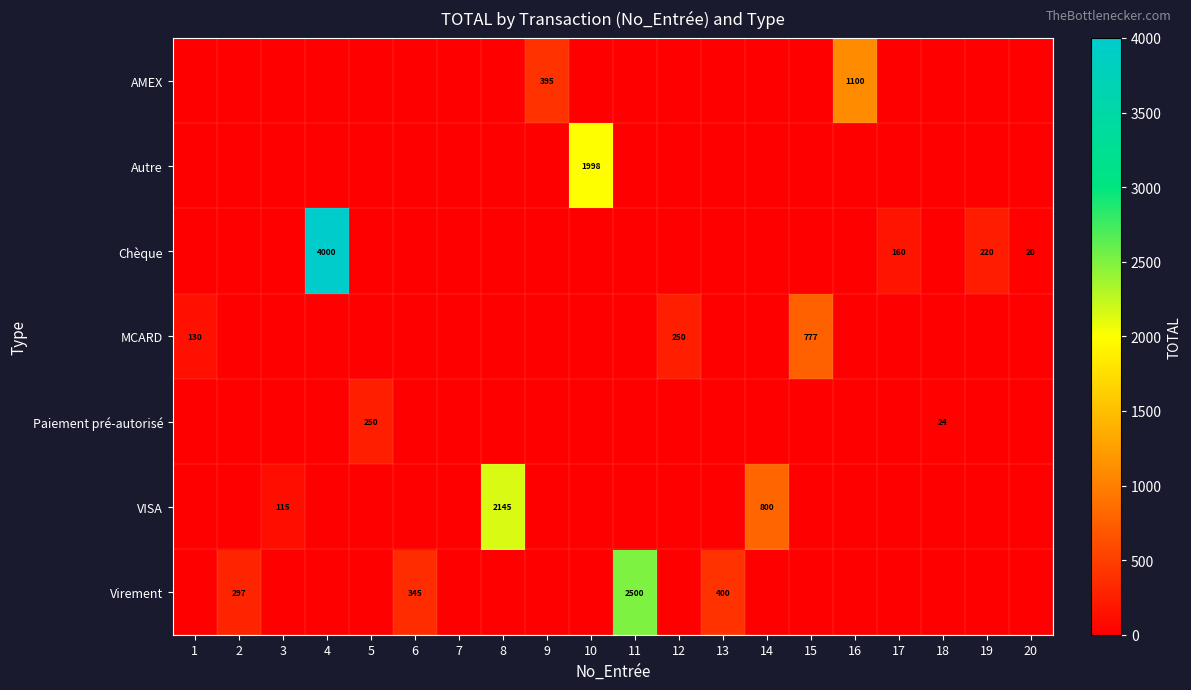

Is the value of VISA at 3 greater than the value of Autre at 10?

No